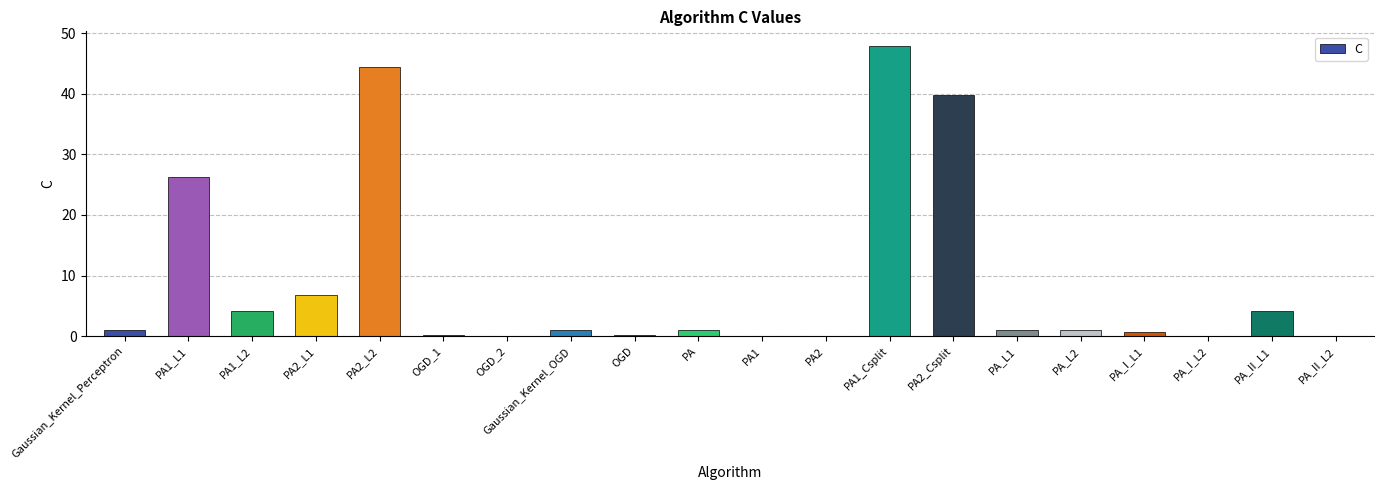

The value at PA2_L2 is 18.1. True or false?

False